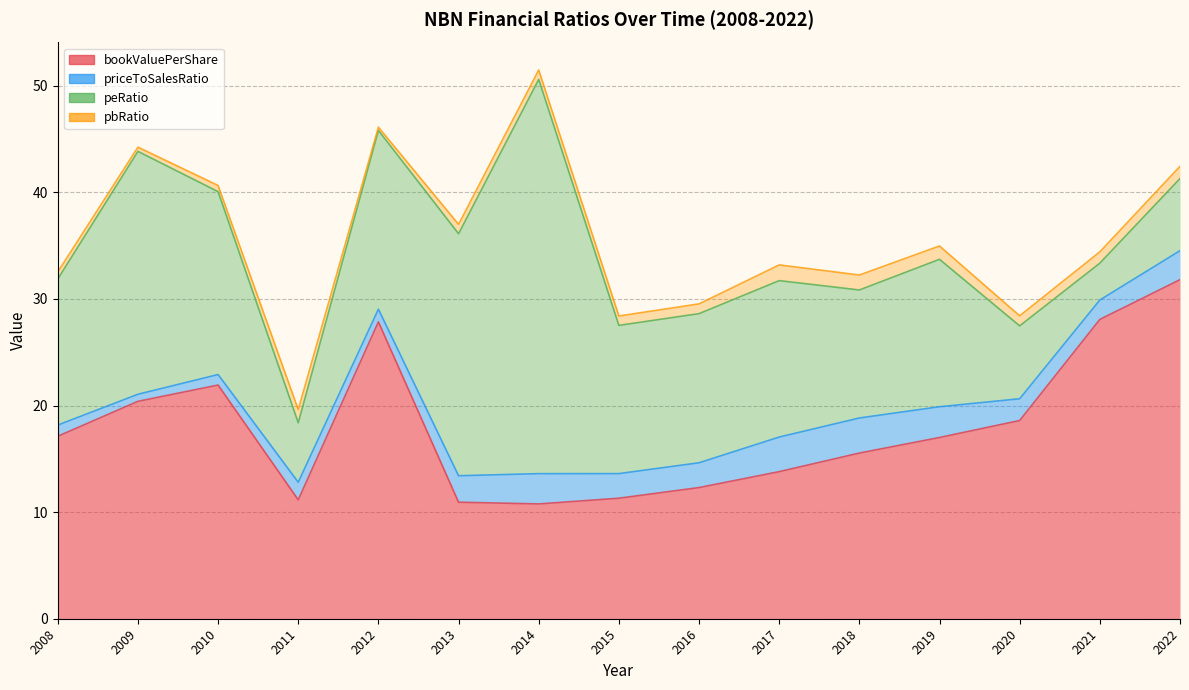

Which category has the lowest value across all series?

2012